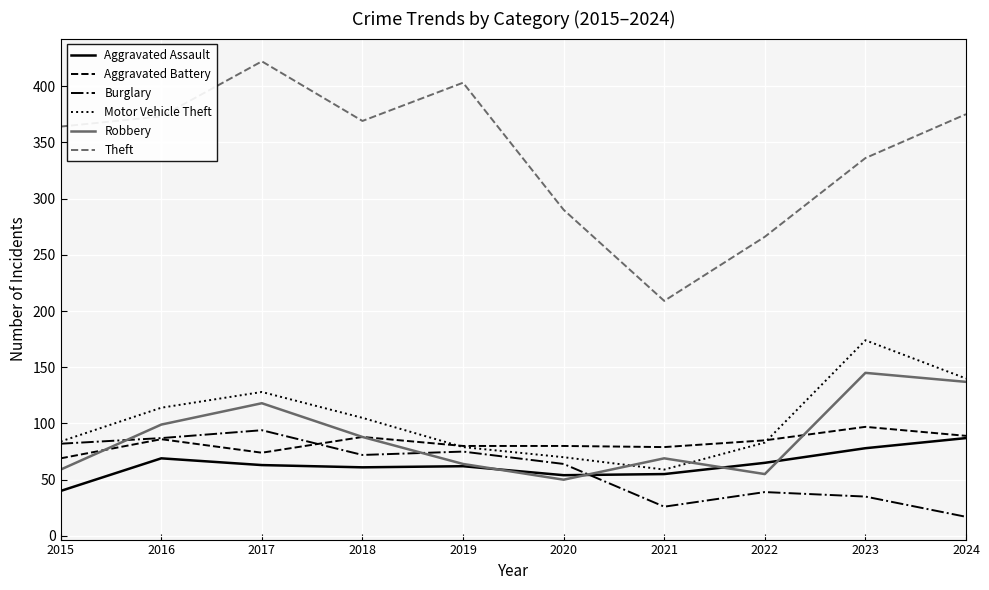

What is the total value across all series at 2024?

845